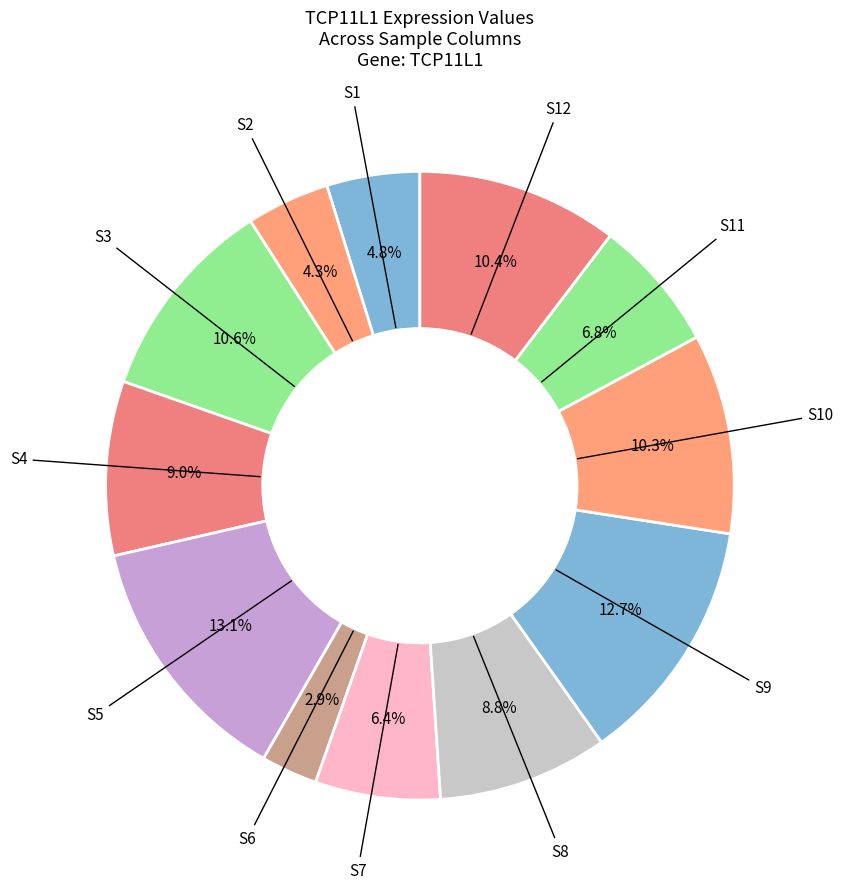

What percentage is NOT represented by S5?

86.9%